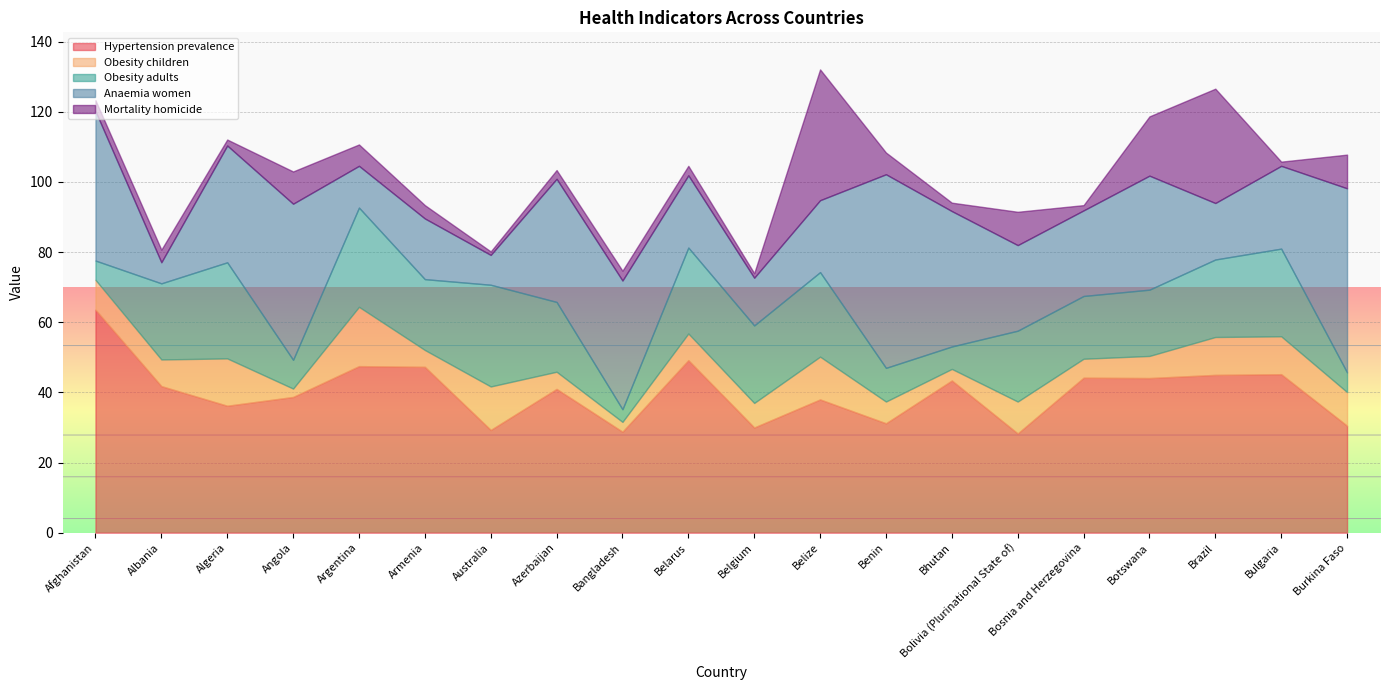

Which label corresponds to the largest value in the chart?

Afghanistan